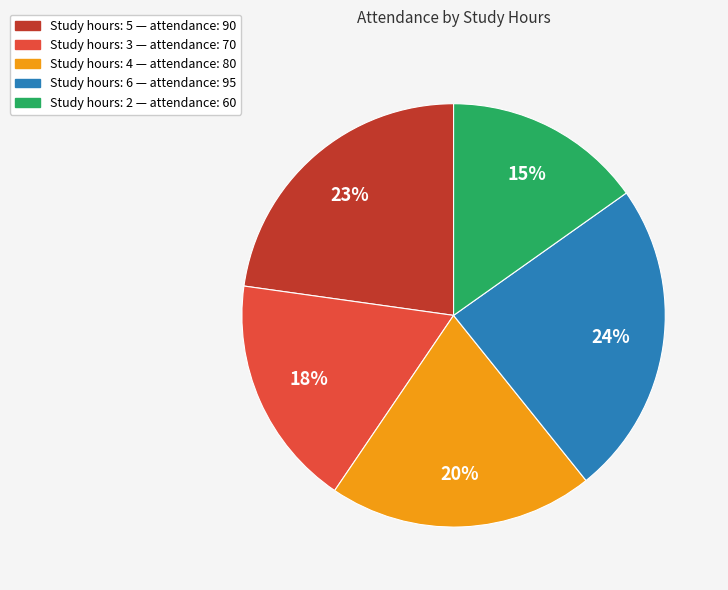

Does any single category account for the majority?

No